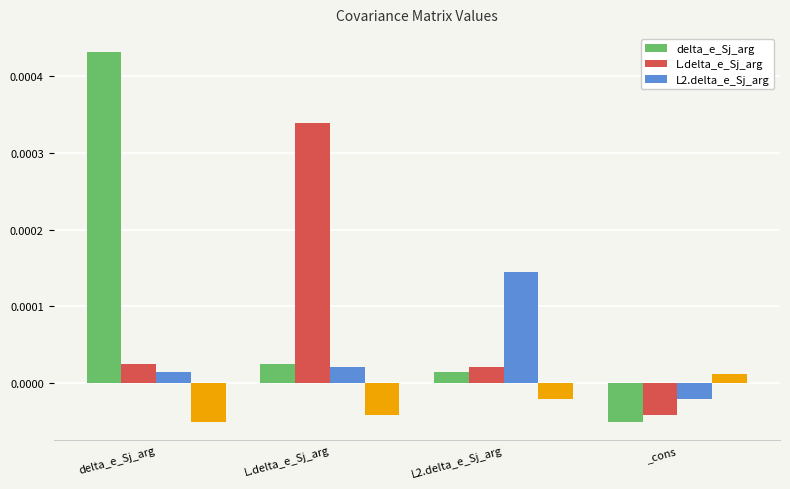

Is it true that L.delta_e_Sj_arg equals 0.0 at delta_e_Sj_arg?

True